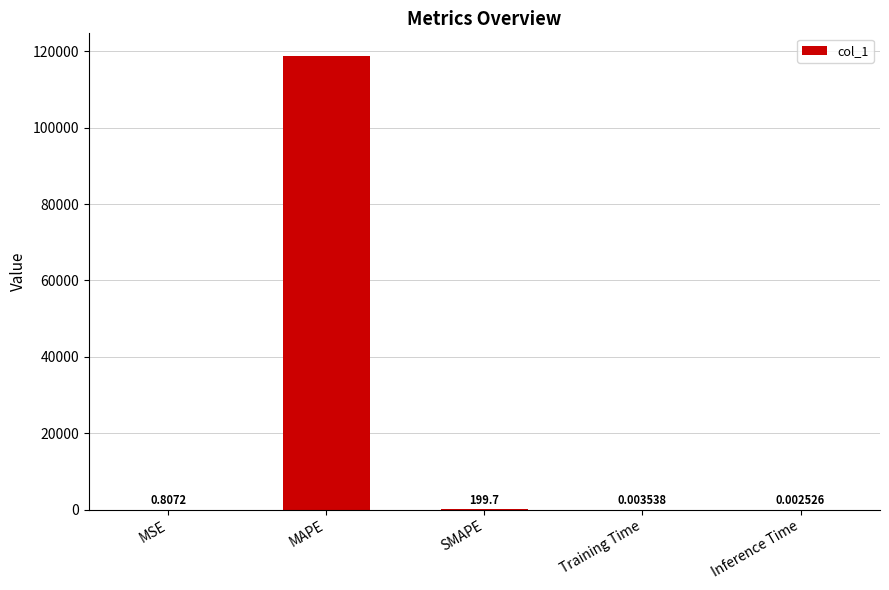

What value does the data have at SMAPE?

199.7